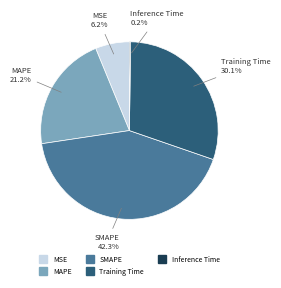

What is the largest slice in the pie chart?

SMAPE